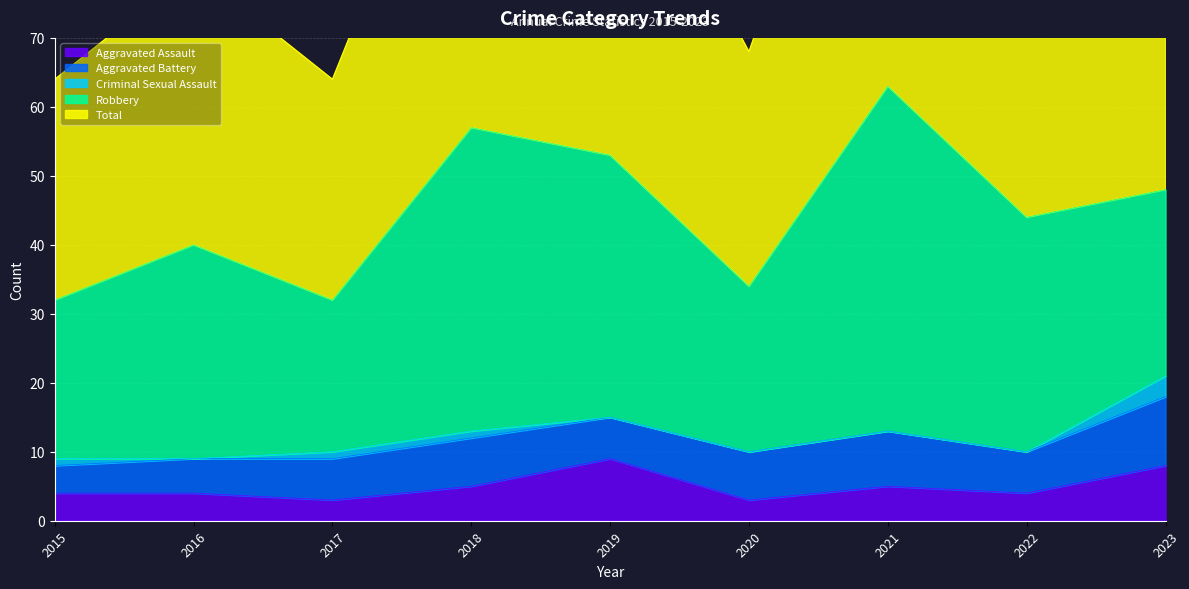

How many lines are shown in the chart?

5